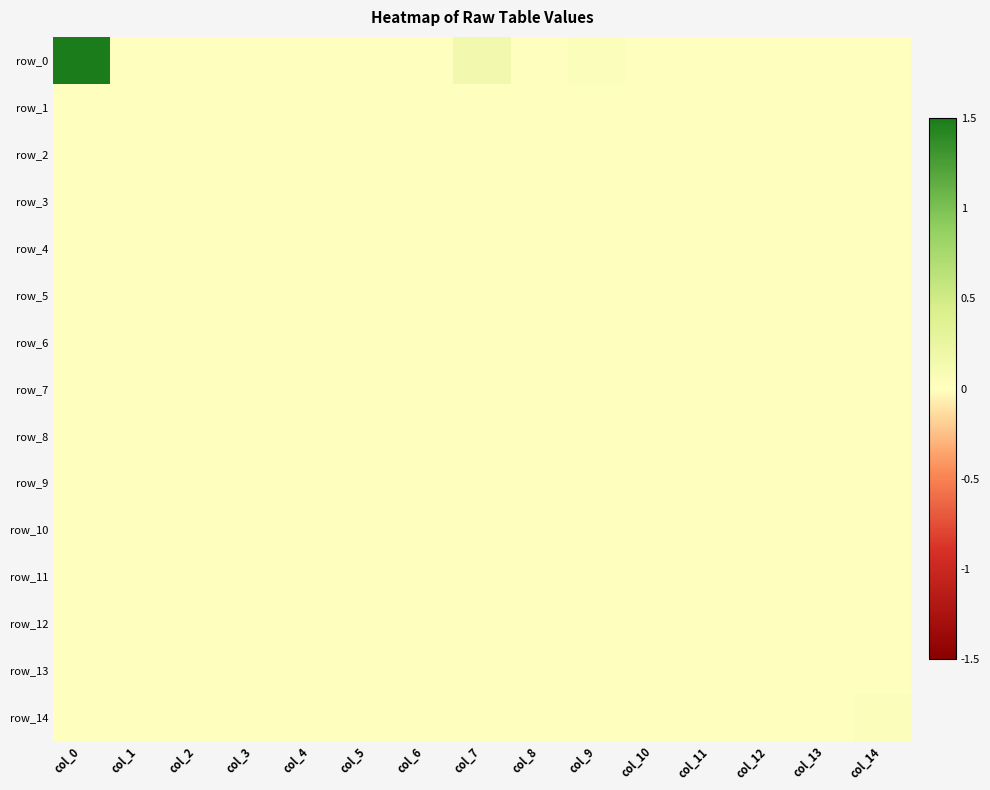

Reading left to right, transcribe all the data shown in this chart.

row_0: 1.5	0.0	0.0	0.0	0.0	0.0	0.0	0.1	0.0	0.0	0.0	0.0	0.0	0.0	0.0
row_1: 0.0	0.0	0.0	0.0	0.0	0.0	0.0	0.0	0.0	0.0	0.0	0.0	0.0	0.0	0.0
row_2: 0.0	0.0	0.0	0.0	0.0	0.0	0.0	0.0	0.0	0.0	0.0	0.0	0.0	0.0	0.0
row_3: 0.0	0.0	0.0	0.0	0.0	0.0	0.0	0.0	0.0	0.0	0.0	0.0	0.0	0.0	0.0
row_4: 0.0	0.0	0.0	0.0	0.0	0.0	0.0	0.0	0.0	0.0	0.0	0.0	0.0	0.0	0.0
row_5: 0.0	0.0	0.0	0.0	0.0	0.0	0.0	0.0	0.0	0.0	0.0	0.0	0.0	0.0	0.0
row_6: 0.0	0.0	0.0	0.0	0.0	0.0	0.0	0.0	0.0	0.0	0.0	0.0	0.0	0.0	0.0
row_7: 0.0	0.0	0.0	0.0	0.0	0.0	0.0	0.0	0.0	0.0	0.0	0.0	0.0	0.0	0.0
row_8: 0.0	0.0	0.0	0.0	0.0	0.0	0.0	0.0	0.0	0.0	0.0	0.0	0.0	0.0	0.0
row_9: 0.0	0.0	0.0	0.0	0.0	0.0	0.0	0.0	0.0	0.0	0.0	0.0	0.0	0.0	0.0
row_10: 0.0	0.0	0.0	0.0	0.0	0.0	0.0	0.0	0.0	0.0	0.0	0.0	0.0	0.0	0.0
row_11: 0.0	0.0	0.0	0.0	0.0	0.0	0.0	0.0	0.0	0.0	0.0	0.0	0.0	0.0	0.0
row_12: 0.0	0.0	0.0	0.0	0.0	0.0	0.0	0.0	0.0	0.0	0.0	0.0	0.0	0.0	0.0
row_13: 0.0	0.0	0.0	0.0	0.0	0.0	0.0	0.0	0.0	0.0	0.0	0.0	0.0	0.0	0.0
row_14: 0.0	0.0	0.0	0.0	0.0	0.0	0.0	0.0	0.0	0.0	0.0	0.0	0.0	0.0	0.0